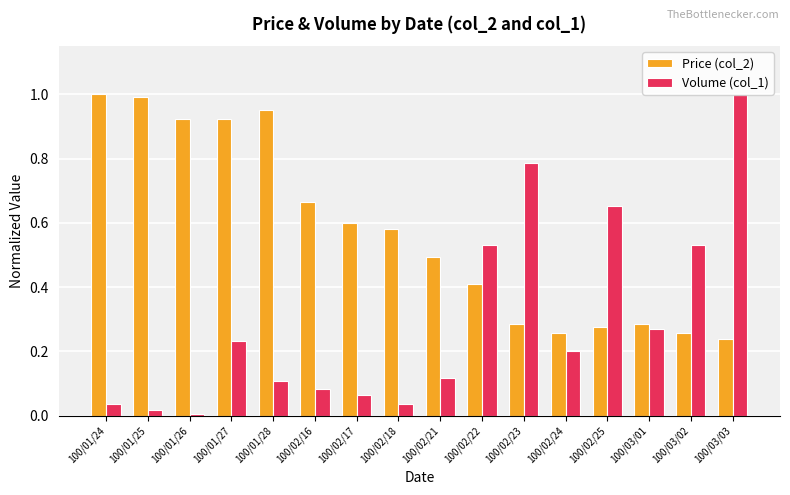

At which label does Price (col_2) reach its peak?

100/01/24